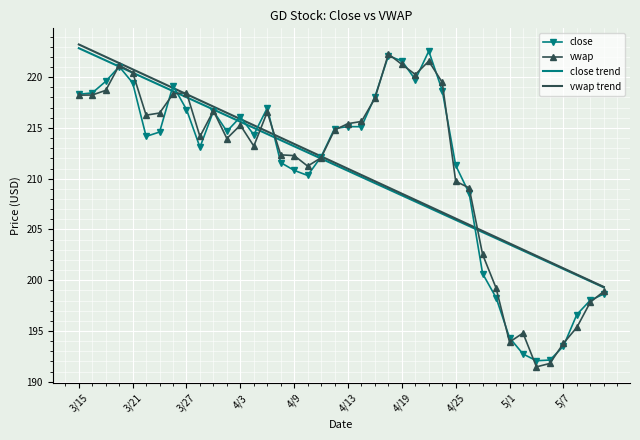

What is the maximum value shown in the chart?

223.2